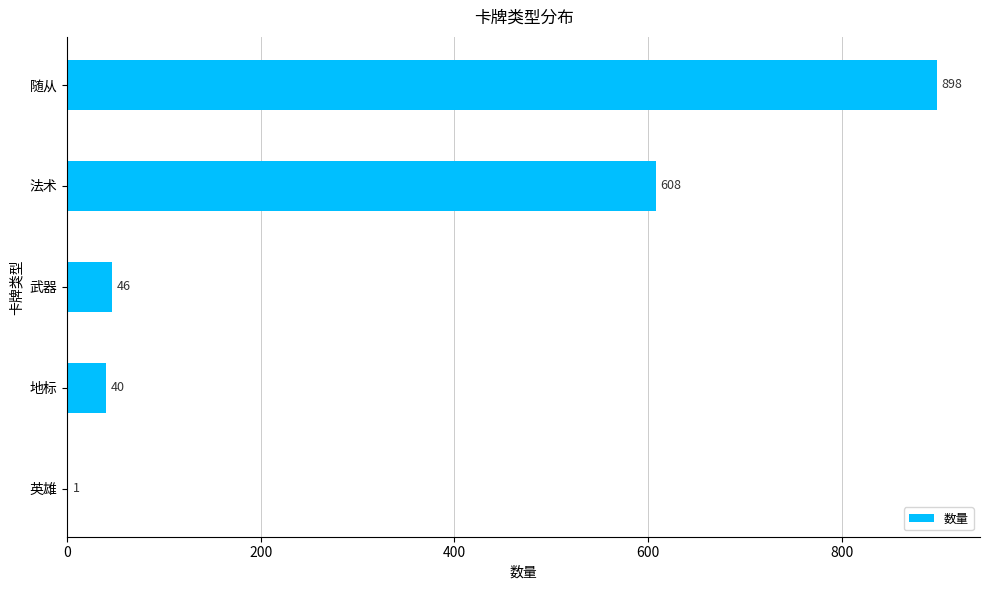

What is the maximum value shown in the chart?

898